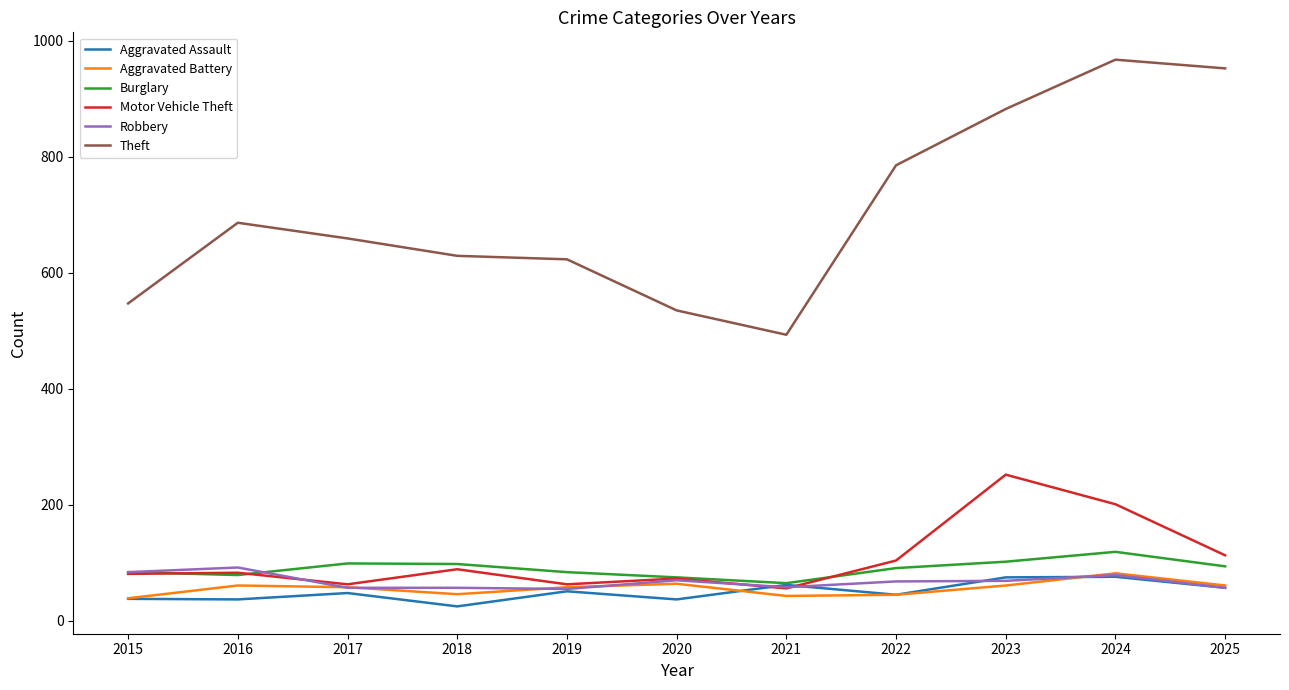

What is the approximate value of Aggravated Battery at 2018, to the nearest 5?

45